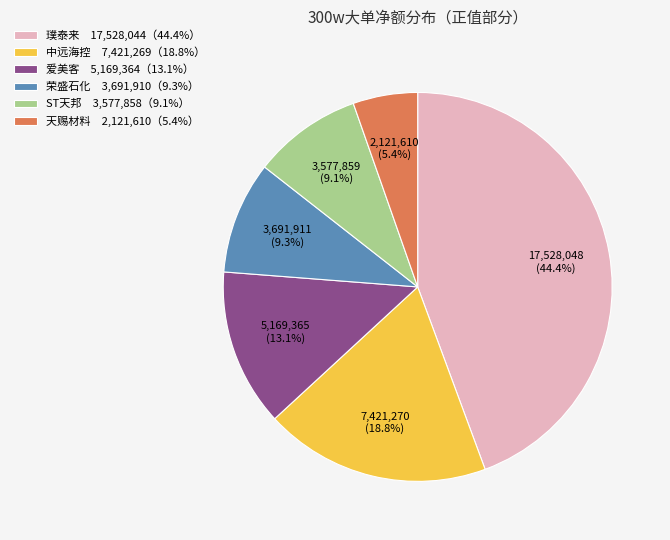

What percentage is the 爱美客 slice, to the nearest percent?

13%